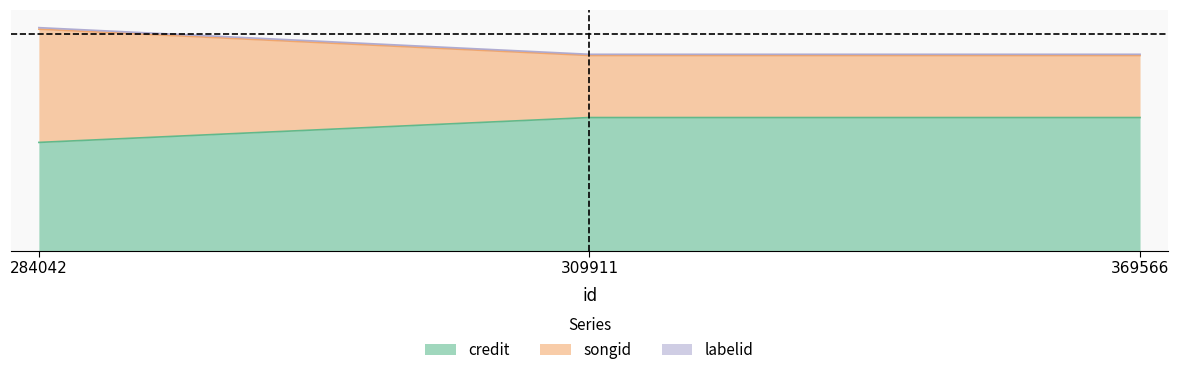

What are all the series names shown in the legend?

credit, songid, labelid